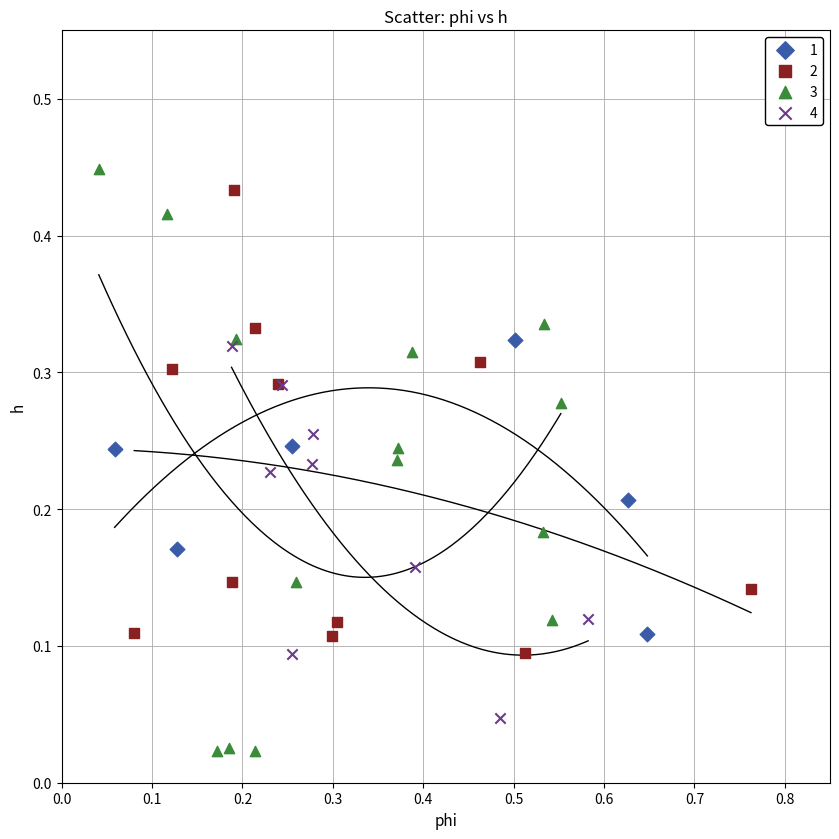

Which series has the widest spread of Y values?

3